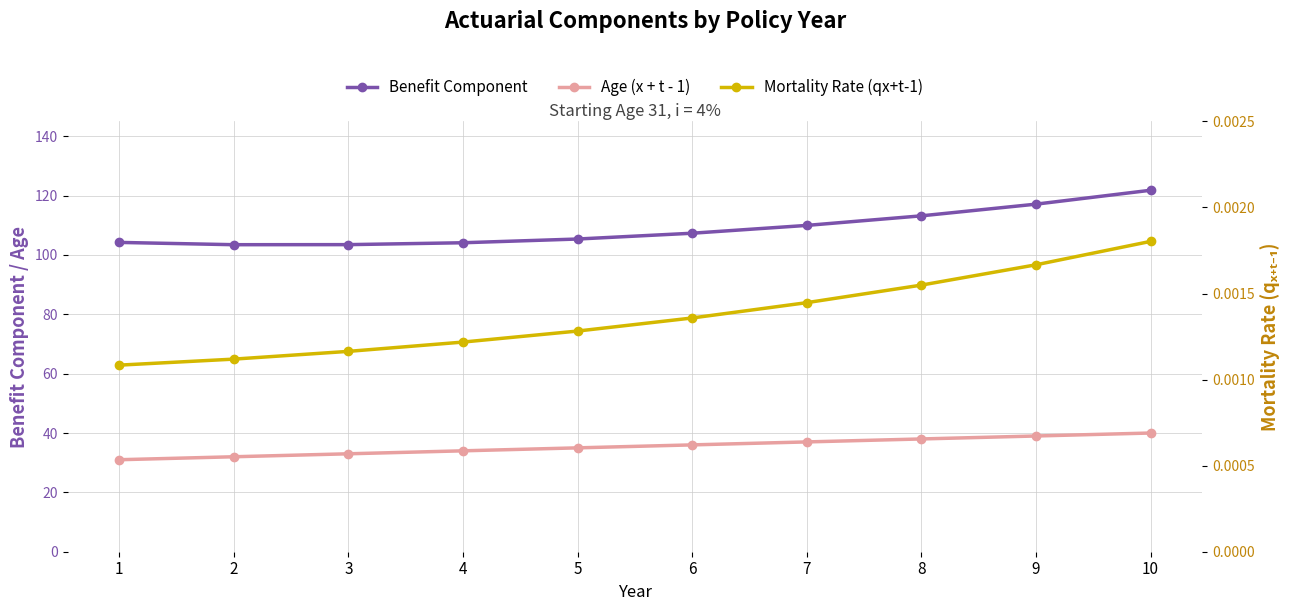

True or false: Mortality Rate (qx+t-1) has a value of 0.0 at 4.

False